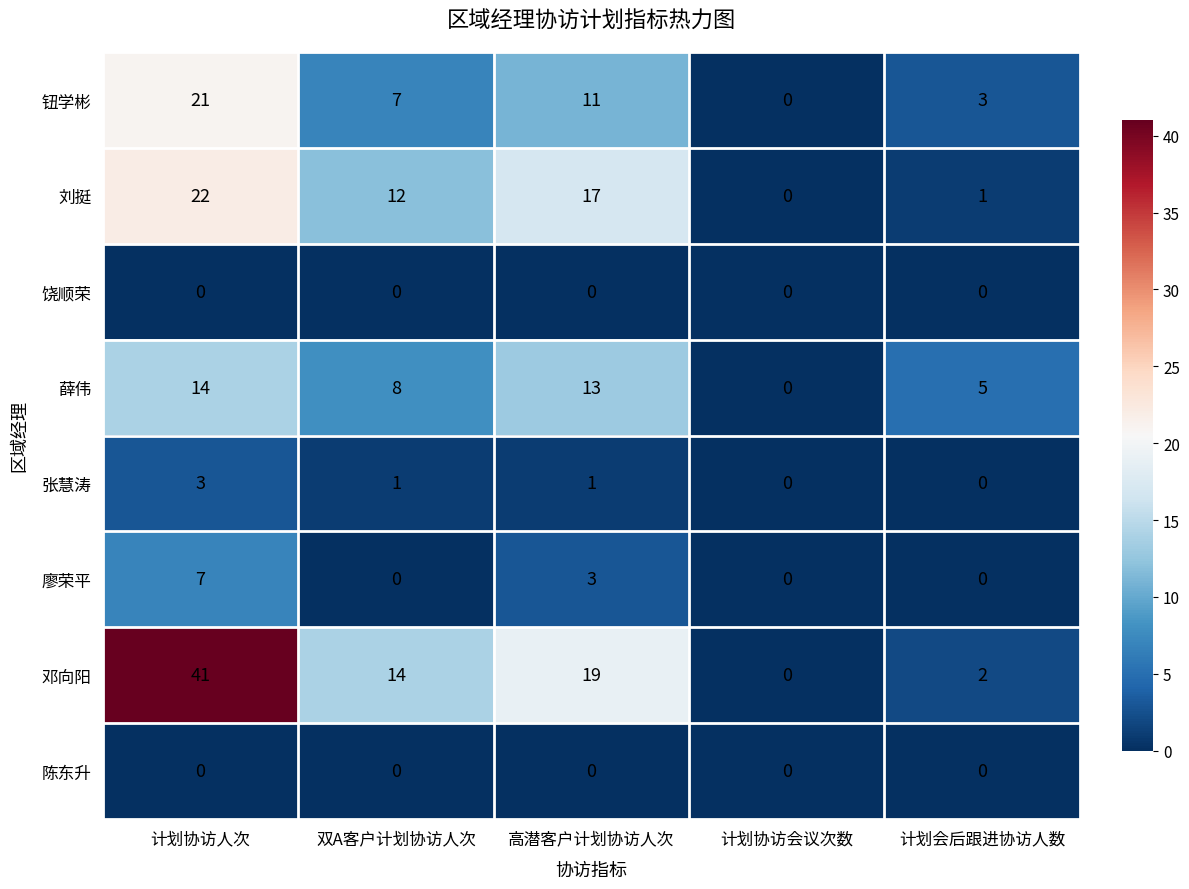

Count the number of categories in the chart.

5